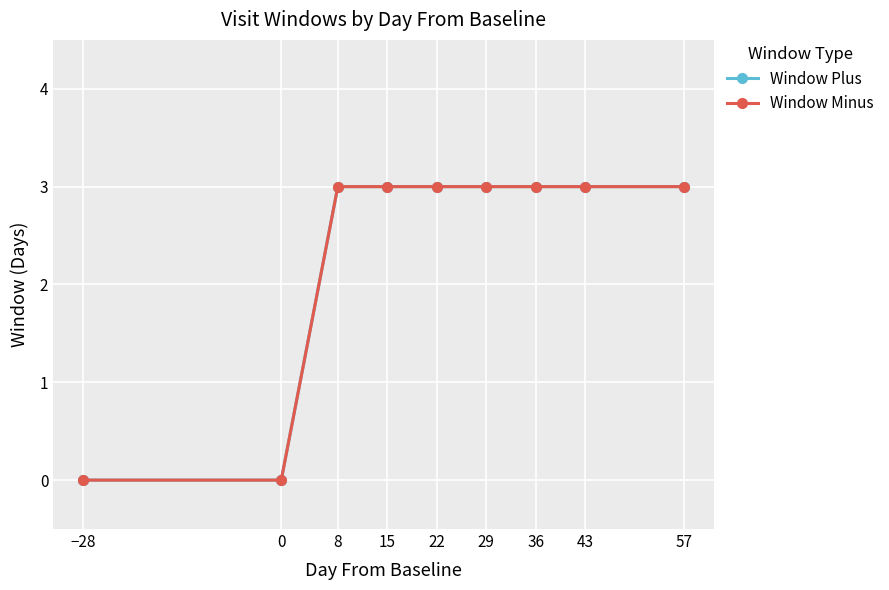

Is this an area chart (filled region under the line)?

No